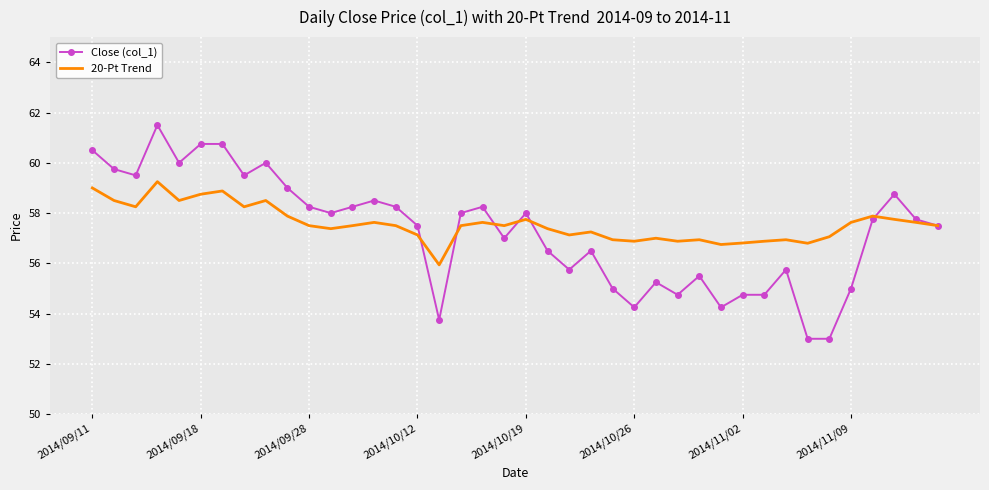

Which series has the largest range (max minus min)?

Close (col_1)